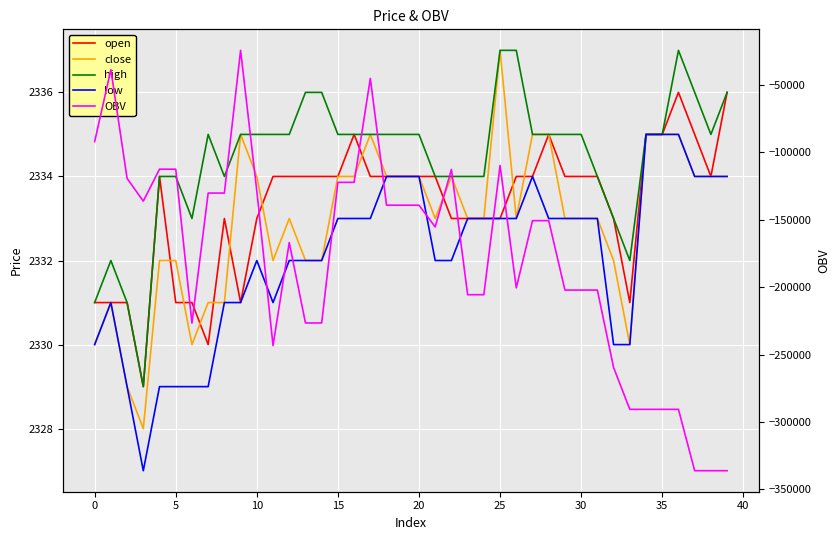

True or false: OBV and open cross at least once.

False